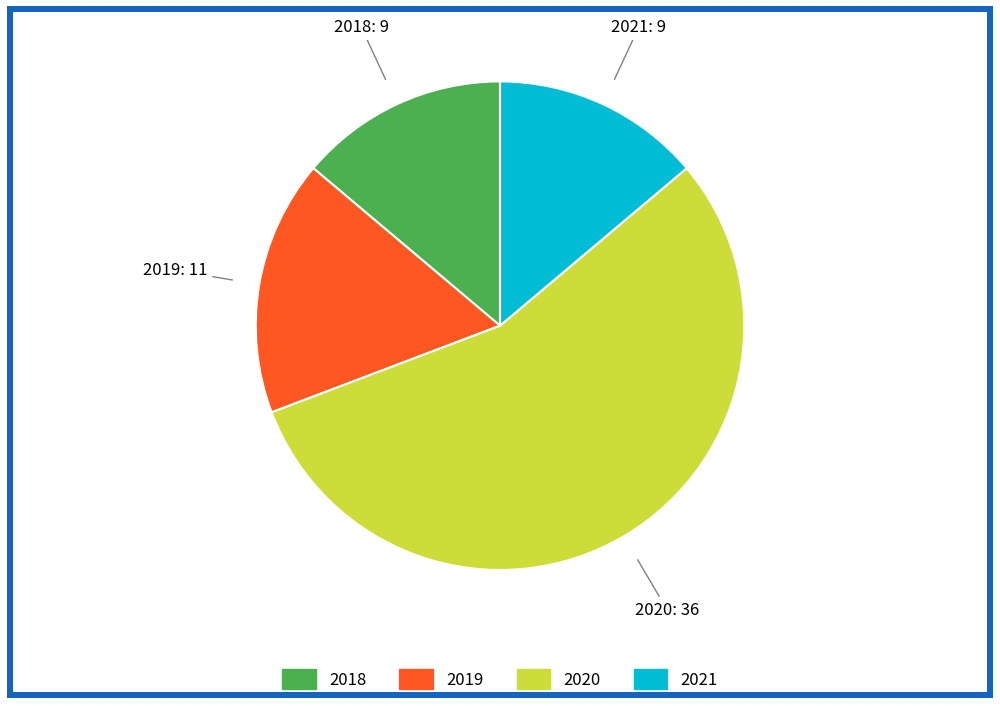

Does 2018 represent more than half of the total?

No